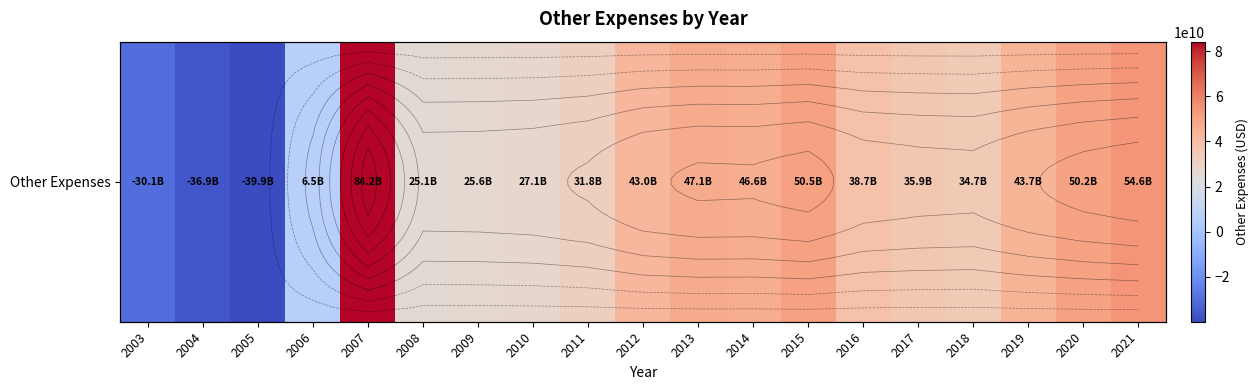

What is the smallest value displayed?

-39924000000